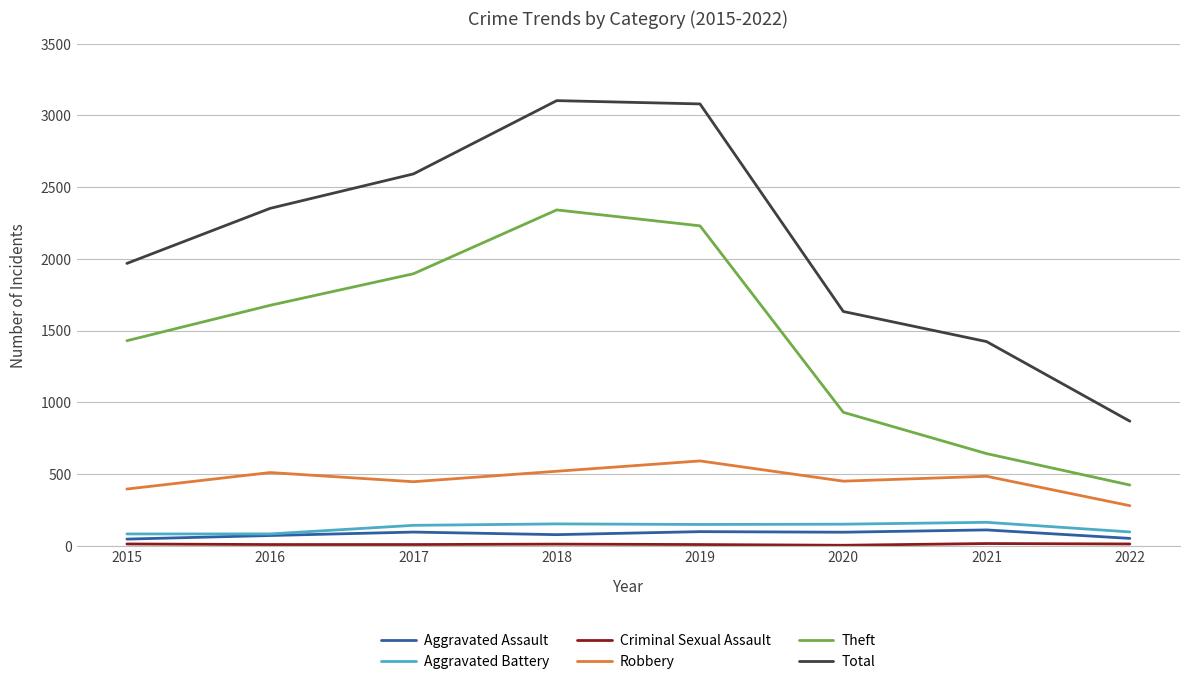

Is the value of Total at 2018 greater than the value of Aggravated Battery at 2017?

Yes